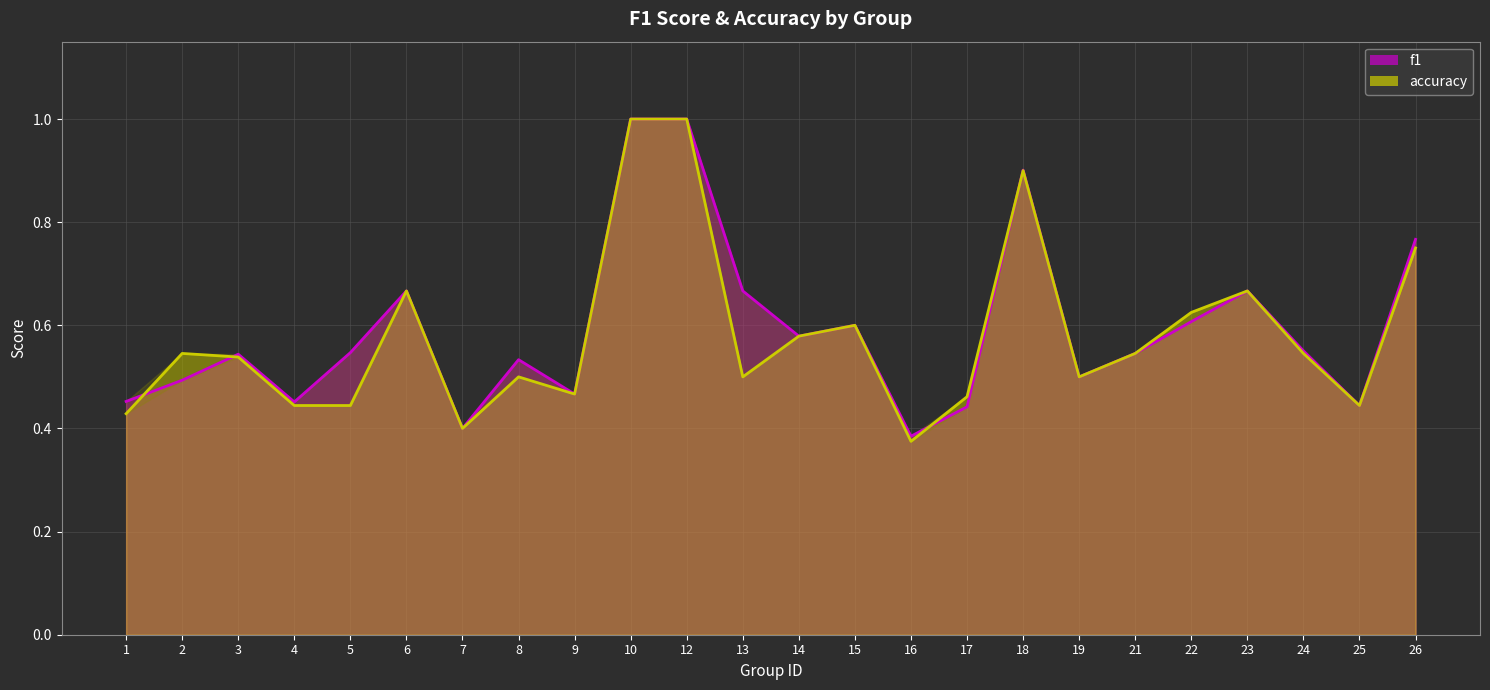

How many interior local valleys does the f1 series have?

7